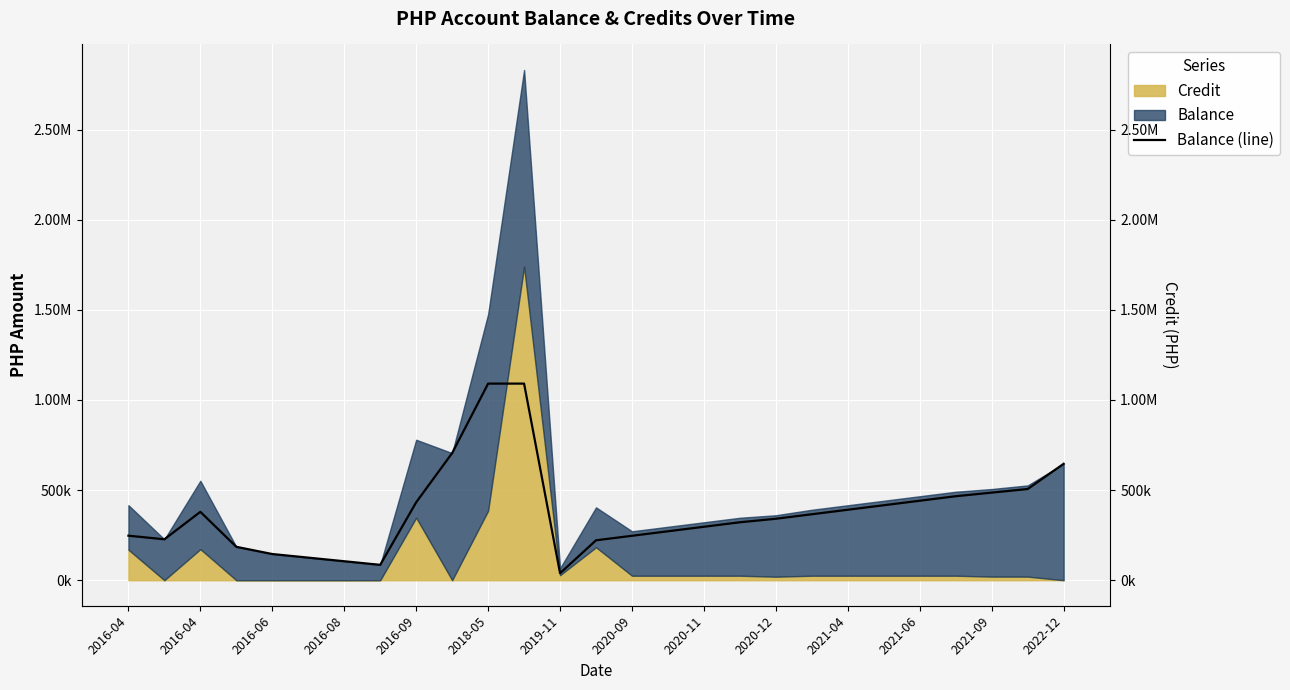

What is the sum of the values at 18 and 15?

612530.4